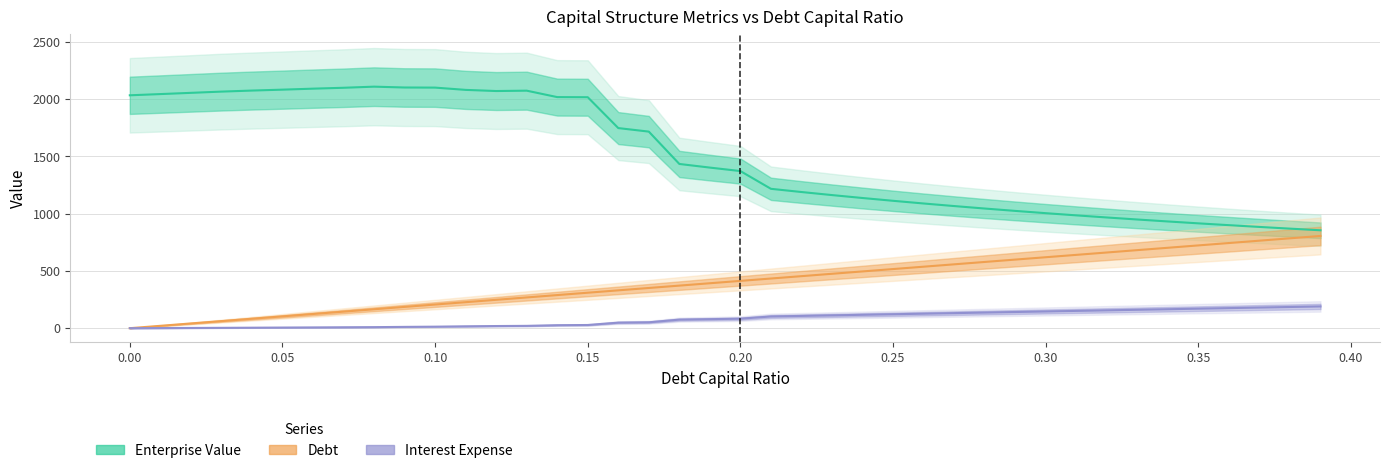

How many lines are shown in the chart?

3